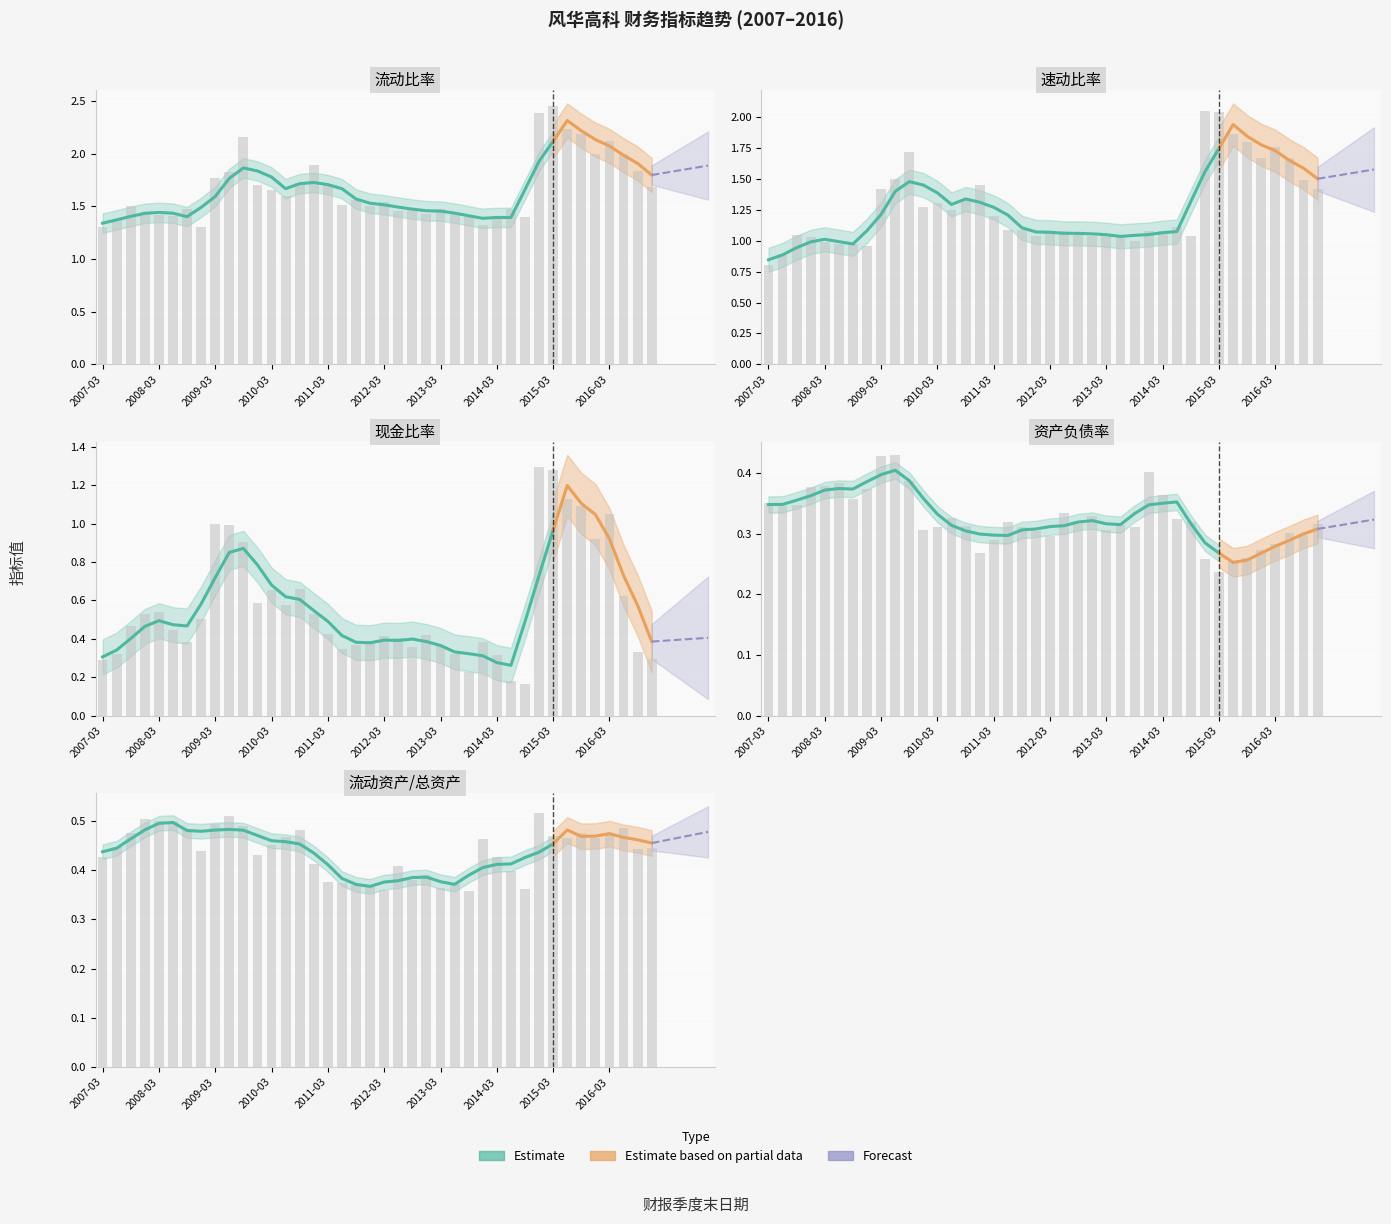

Reading left to right, list all the values displayed in this chart.

流动比率: 1.3	1.4	1.5	1.4	1.4	1.4	1.5	1.3	1.8	1.8	2.2	1.7	1.7	1.6	1.7	1.9	1.7	1.5	1.6	1.5	1.5	1.5	1.5	1.4	1.5	1.4	1.4	1.3	1.4	1.5	1.4	2.4	2.5	2.2	2.2	2.0	2.1	2.0	1.8	1.7
速动比率: 0.8	0.9	1.0	1.0	1.0	1.0	1.0	1.0	1.4	1.5	1.7	1.3	1.3	1.3	1.3	1.5	1.2	1.1	1.1	1.0	1.1	1.1	1.1	1.0	1.1	1.0	1.0	1.1	1.1	1.1	1.0	2.1	2.0	1.9	1.8	1.7	1.8	1.7	1.5	1.4
现金比率: 0.3	0.3	0.5	0.5	0.5	0.4	0.4	0.5	1.0	1.0	0.9	0.6	0.7	0.6	0.7	0.5	0.4	0.3	0.4	0.4	0.4	0.4	0.4	0.4	0.4	0.3	0.2	0.4	0.3	0.2	0.2	1.3	1.3	1.1	1.1	0.9	1.0	0.6	0.3	0.3
资产负债率: 0.4	0.3	0.3	0.4	0.4	0.4	0.4	0.4	0.4	0.4	0.4	0.3	0.3	0.3	0.3	0.3	0.3	0.3	0.3	0.3	0.3	0.3	0.3	0.3	0.3	0.3	0.3	0.4	0.4	0.3	0.3	0.3	0.2	0.3	0.3	0.3	0.3	0.3	0.3	0.3
流动资产除以总资产: 0.4	0.4	0.5	0.5	0.5	0.5	0.5	0.4	0.5	0.5	0.5	0.4	0.5	0.5	0.5	0.4	0.4	0.4	0.4	0.4	0.4	0.4	0.4	0.4	0.4	0.4	0.4	0.5	0.4	0.4	0.4	0.5	0.5	0.5	0.5	0.5	0.5	0.5	0.4	0.4